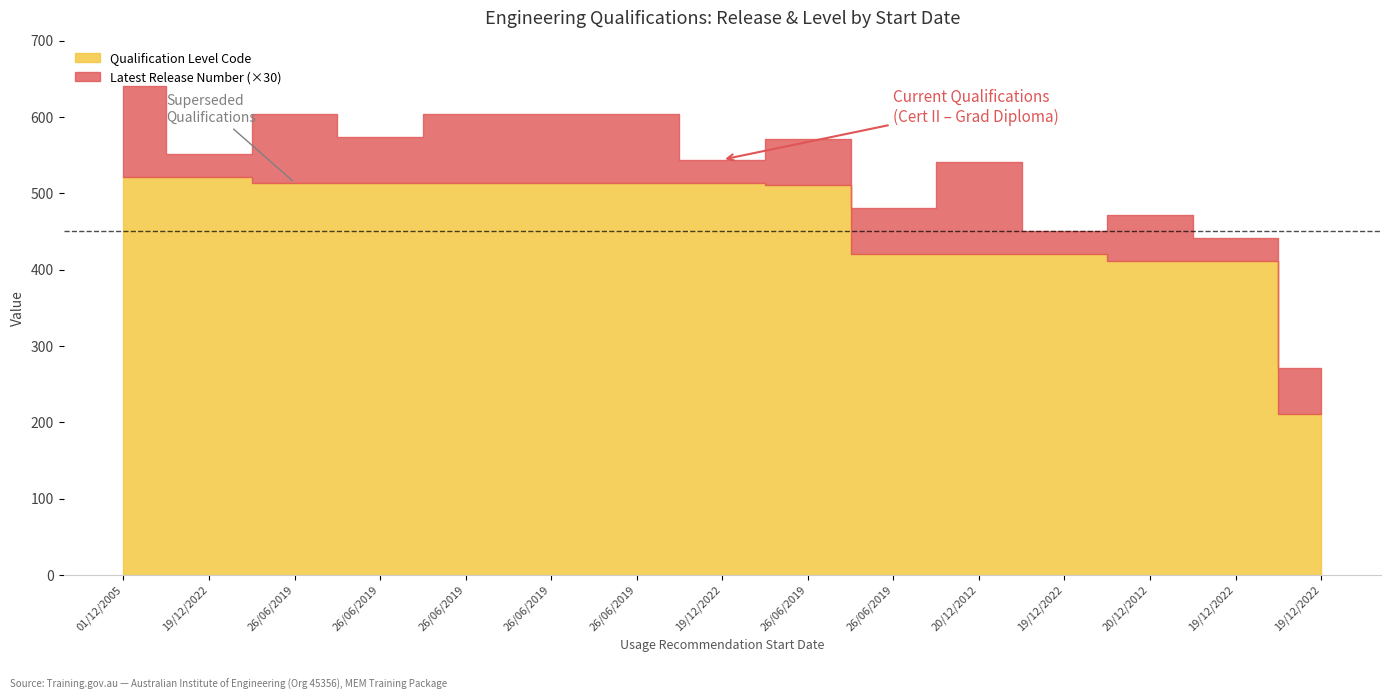

What is the difference between the second highest and minimum values in the Qualification Level Code series?

310